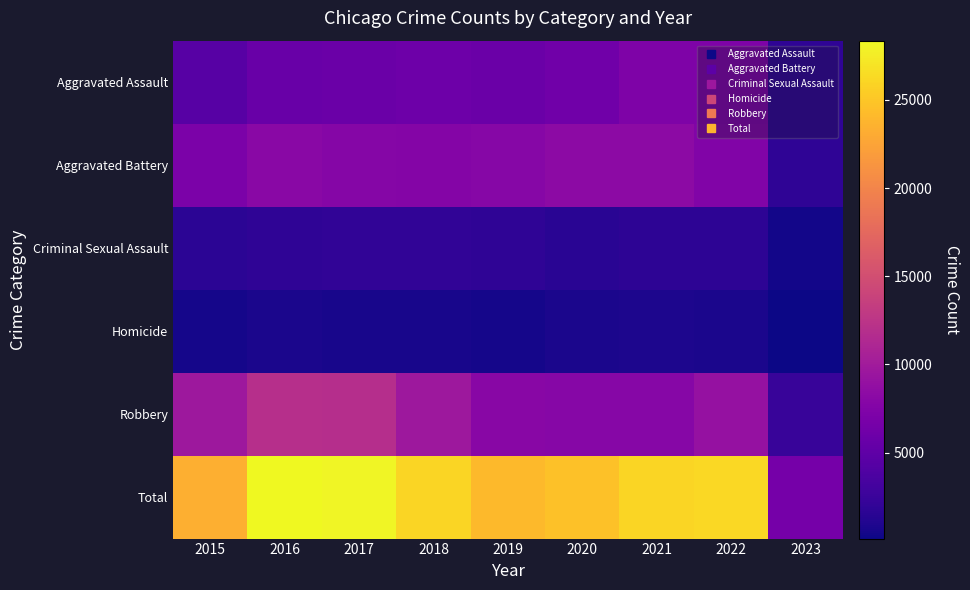

Reading left to right, list all the values displayed in this chart.

Aggravated Assault: 2015=4480	2016=5712	2017=5793	2018=6001	2019=5841	2020=6263	2021=7243	2022=7273	2023=1784
Aggravated Battery: 2015=7018	2016=8085	2017=7845	2018=7734	2019=7857	2020=8319	2021=8348	2022=7487	2023=1843
Criminal Sexual Assault: 2015=1671	2016=1820	2017=1951	2018=1986	2019=1881	2020=1456	2021=1690	2022=1759	2023=420
Homicide: 2015=496	2016=786	2017=672	2018=589	2019=498	2020=787	2021=804	2022=715	2023=128
Robbery: 2015=9638	2016=11960	2017=11880	2018=9680	2019=7994	2020=7855	2021=7919	2022=8972	2023=2383
Total: 2015=23303	2016=28363	2017=28141	2018=25990	2019=24071	2020=24680	2021=26004	2022=26206	2023=6558